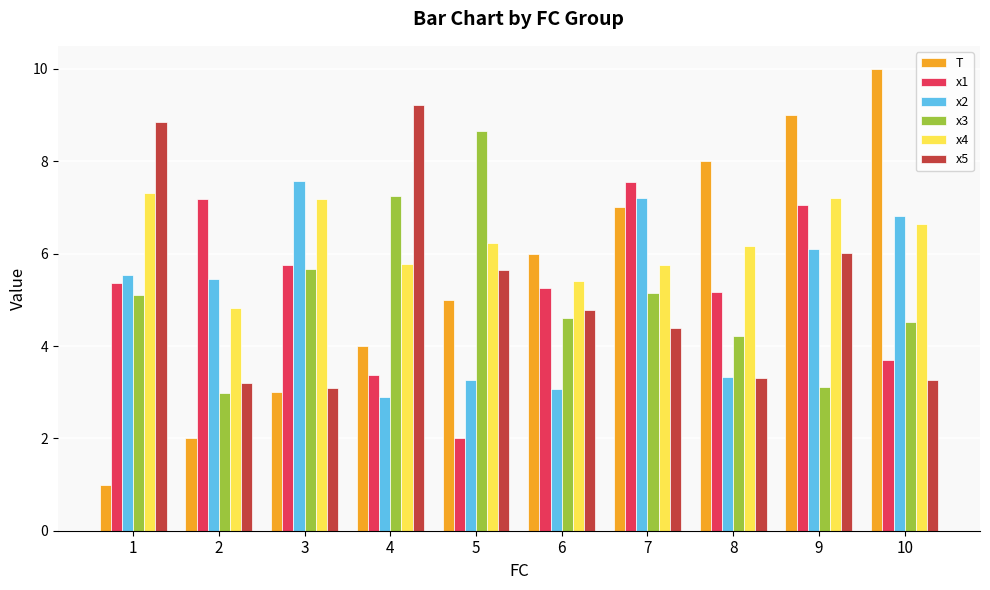

The x5 series shows 1.5 at 2. True or false?

False